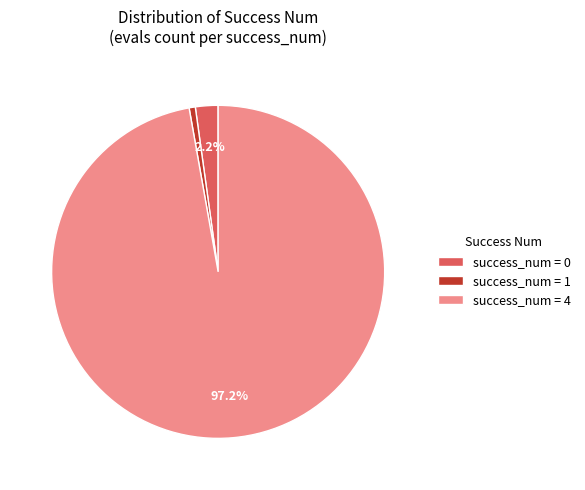

What is the smallest slice in the pie chart?

success_num = 1